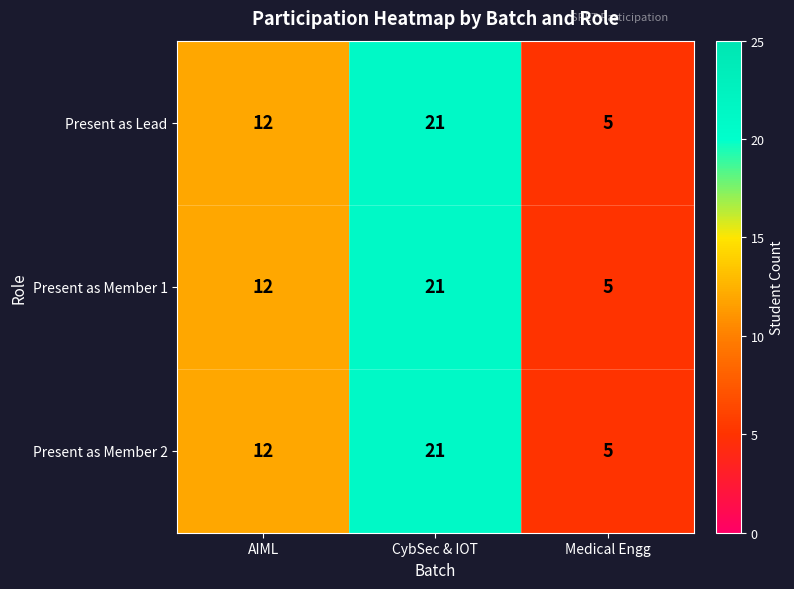

List the labels in order of Present as Lead value, largest first.

CybSec & IOT, AIML, Medical Engg